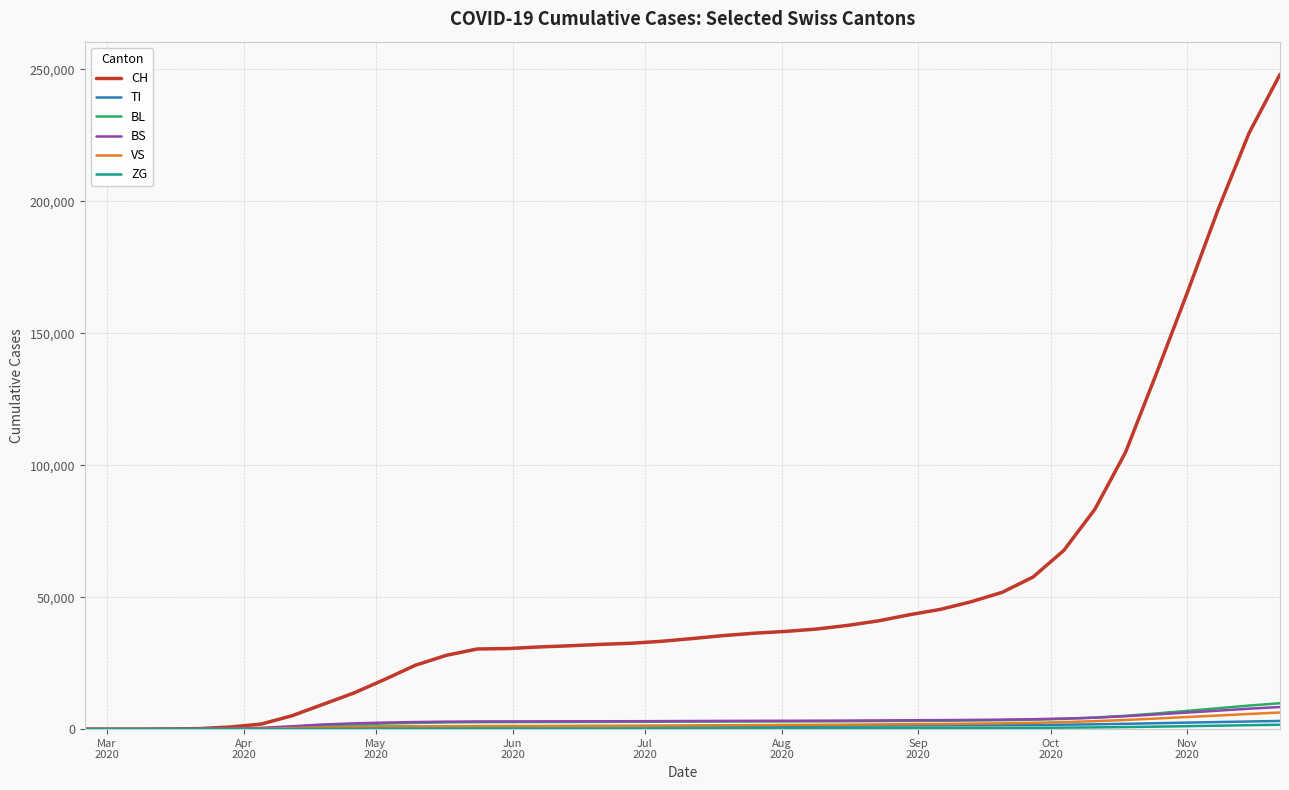

What is the maximum value for CH?

248046